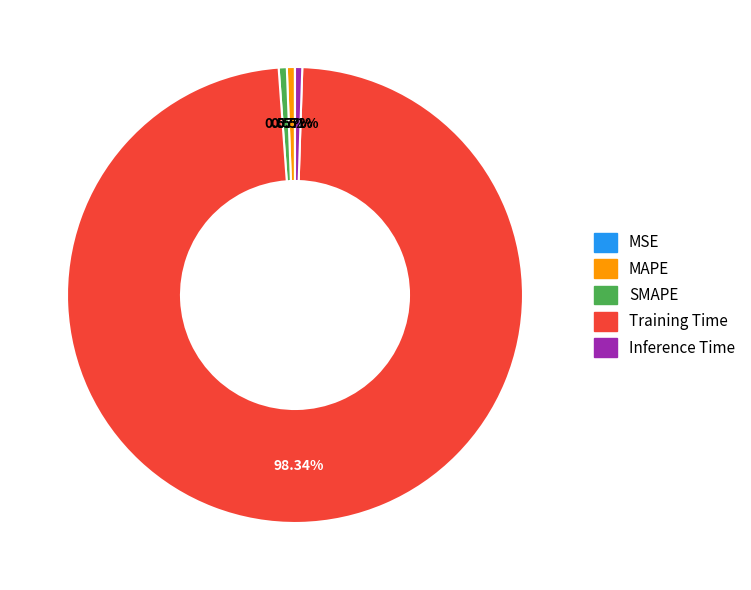

Which category accounts for the majority?

Training Time